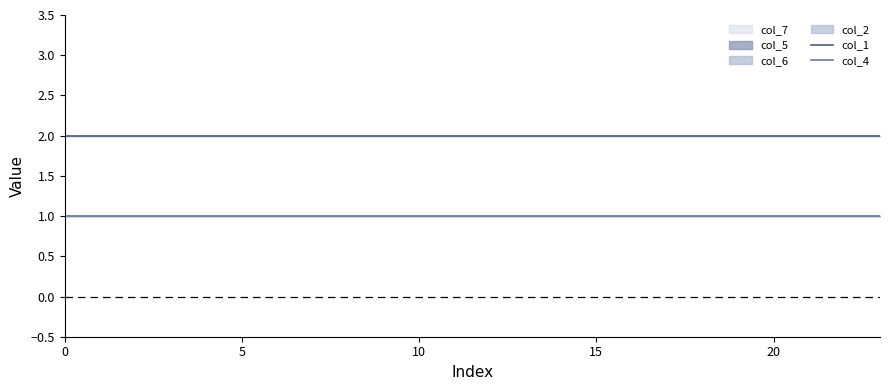

What value does the col_4 series have at 8?

1